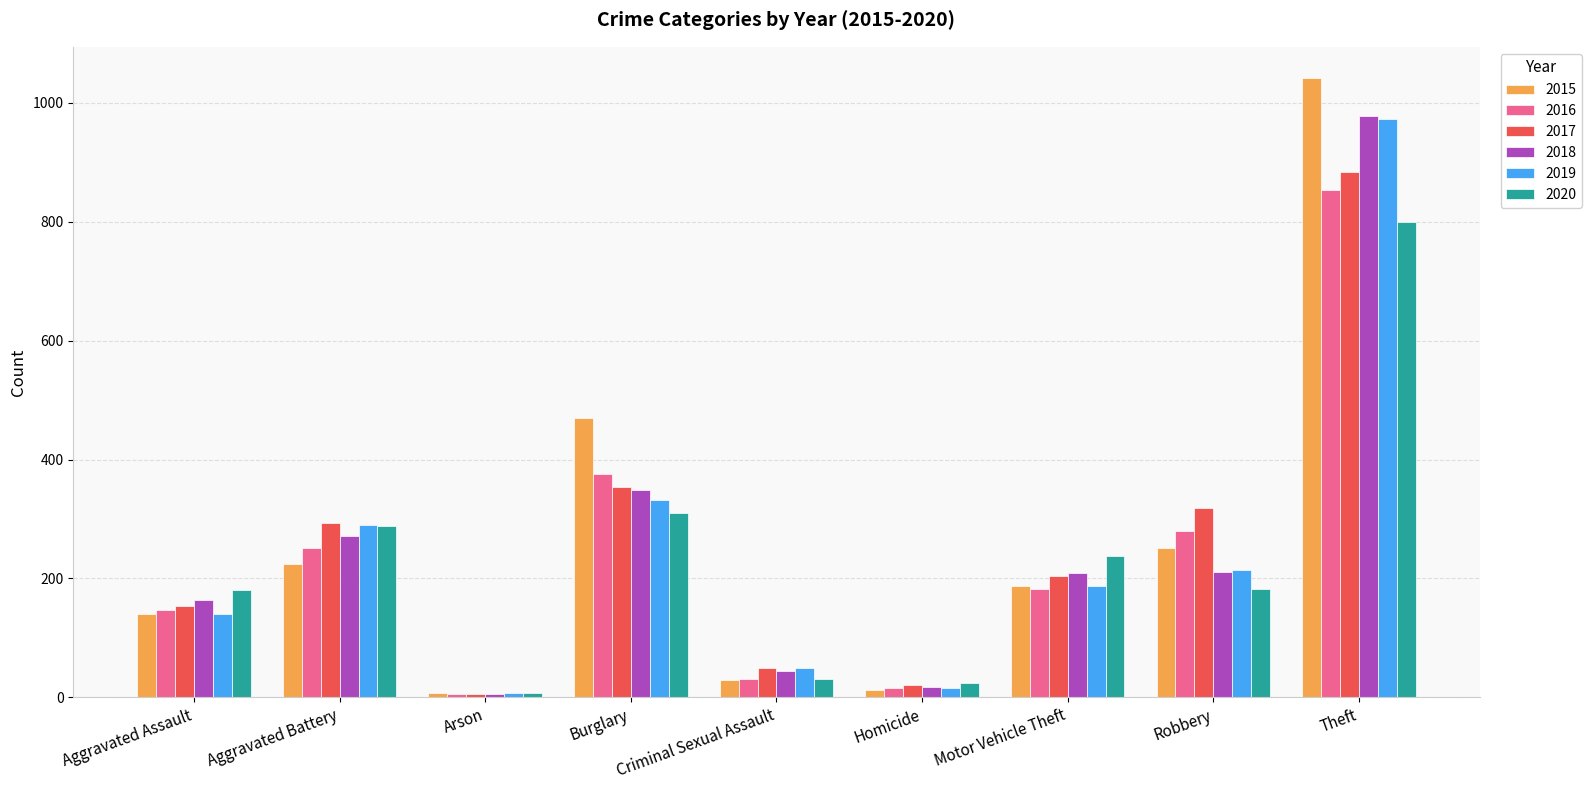

What is the difference between the maximum and minimum values in the 2018 series?

973